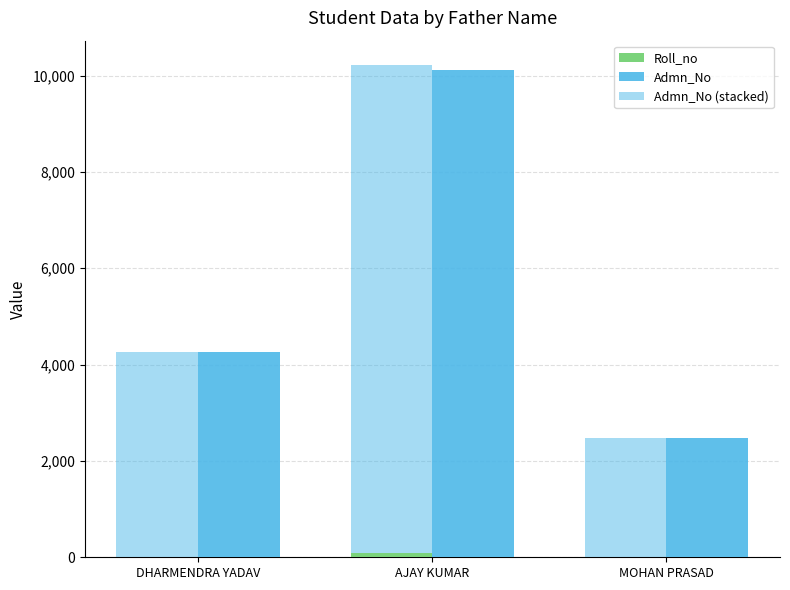

Count the Admn_No values in the range 2484 to 10119.

3